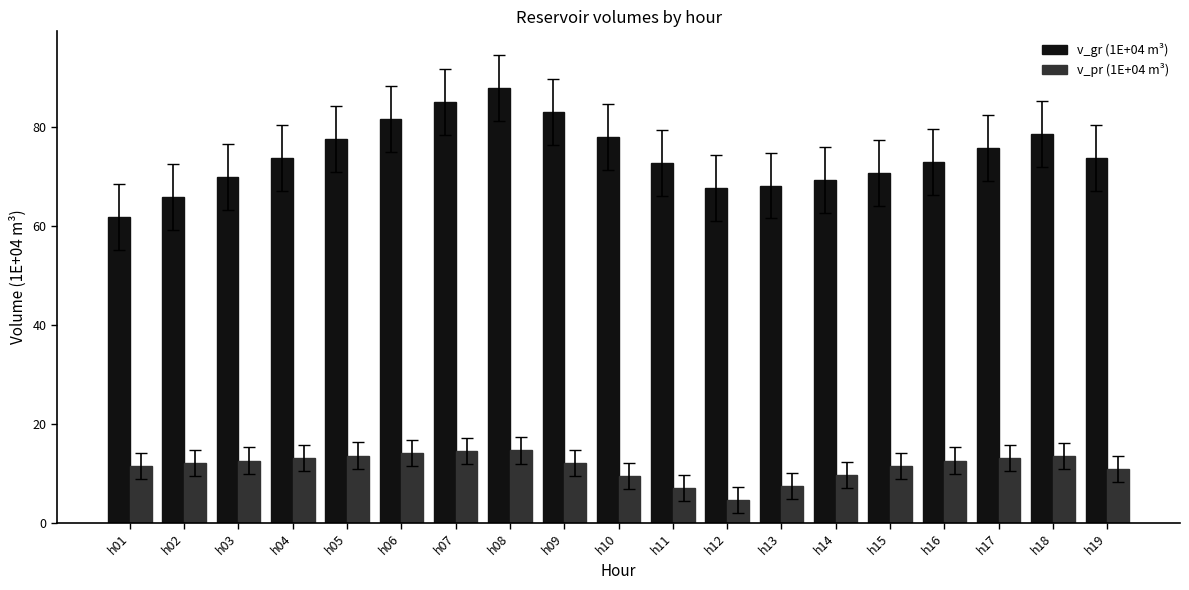

At how many categories does at least one series exceed 33?

19